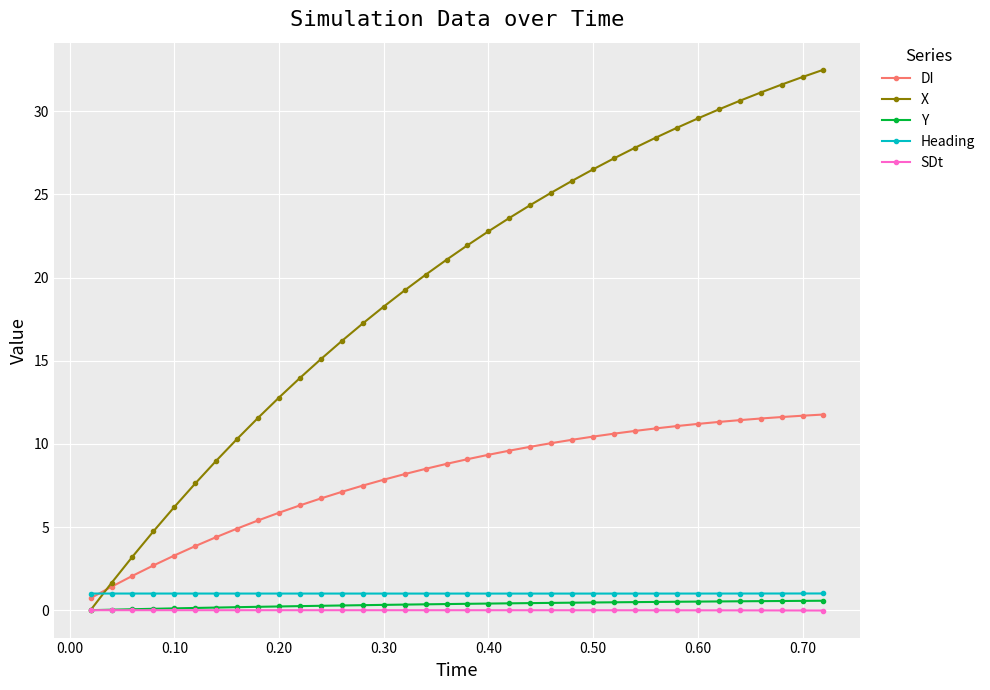

Which series has the largest total across all categories?

X